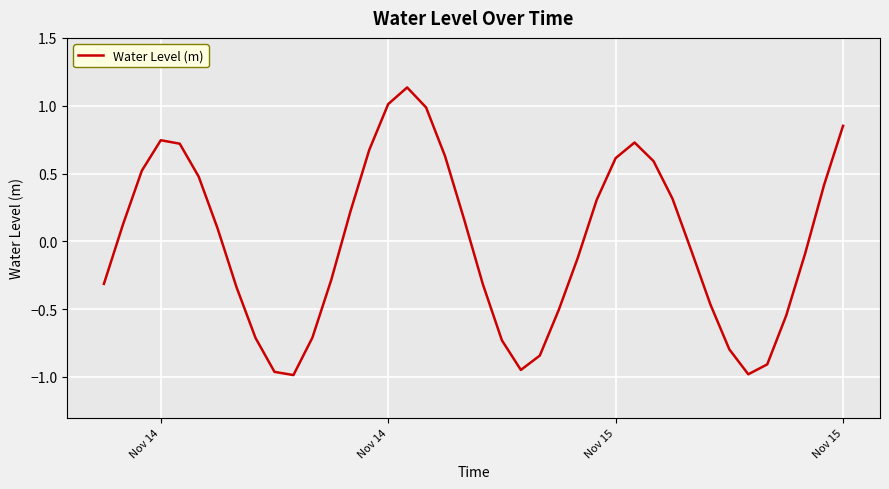

What is the value of the 39th point from the left?

0.4